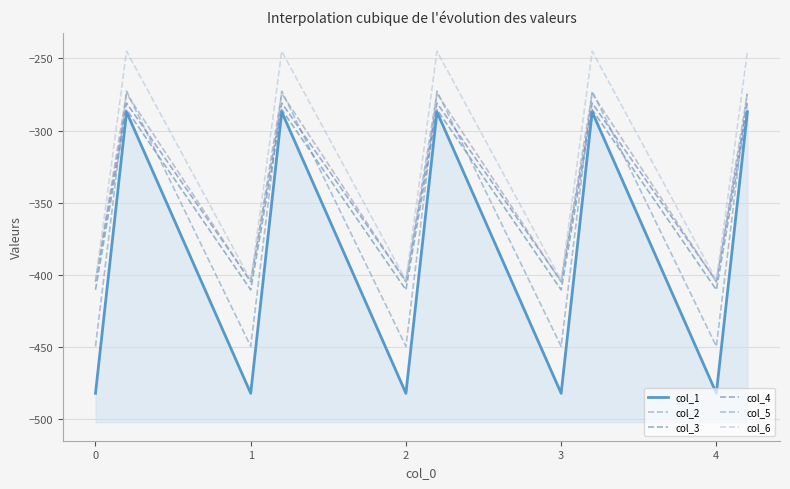

Between 1 and 2, which is larger?

1